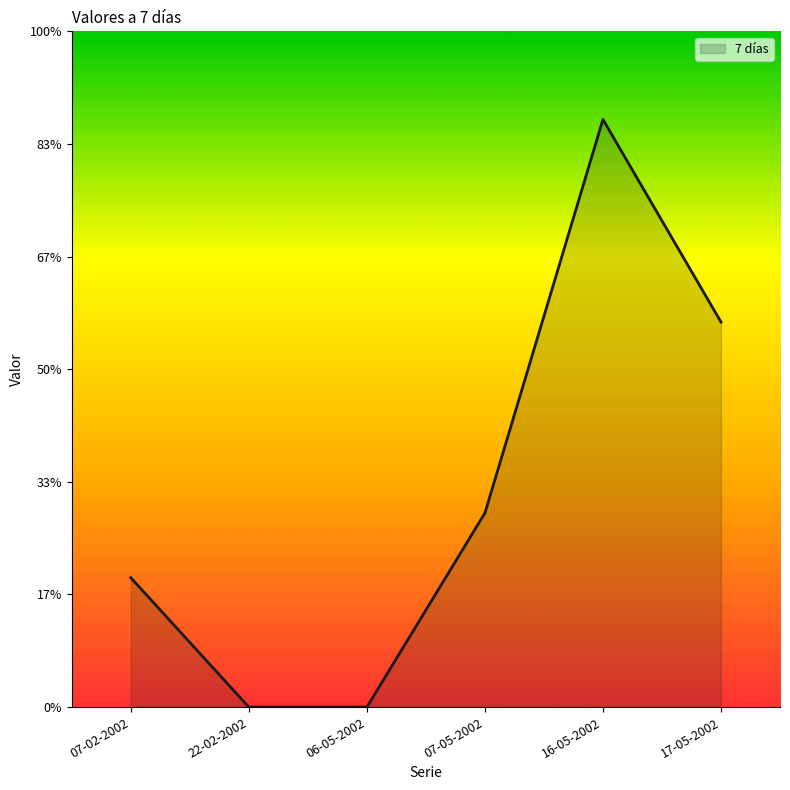

Does the chart have visible grid lines?

No